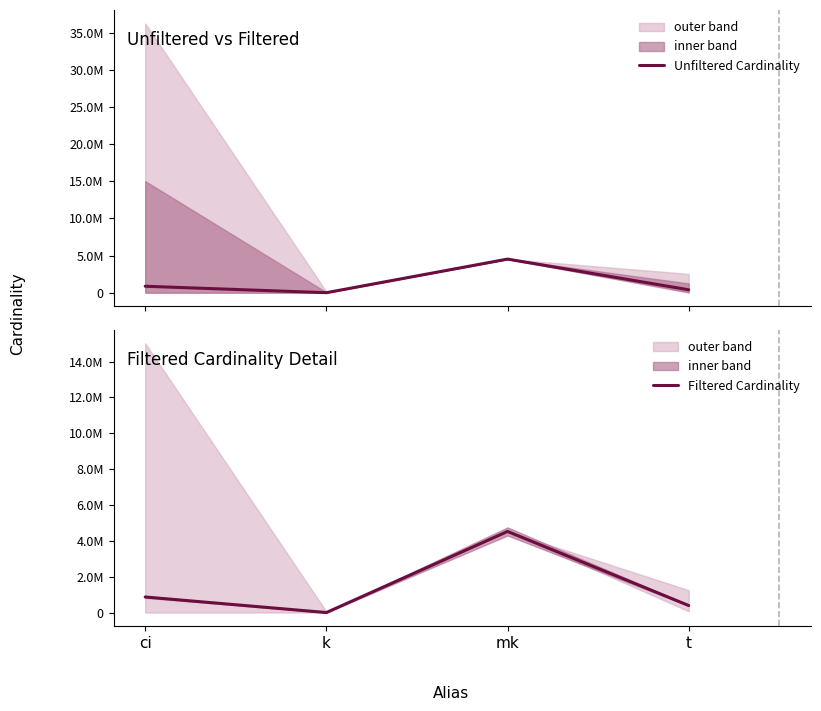

What are all the series names shown in the legend?

Unfiltered Cardinality, Filtered Cardinality